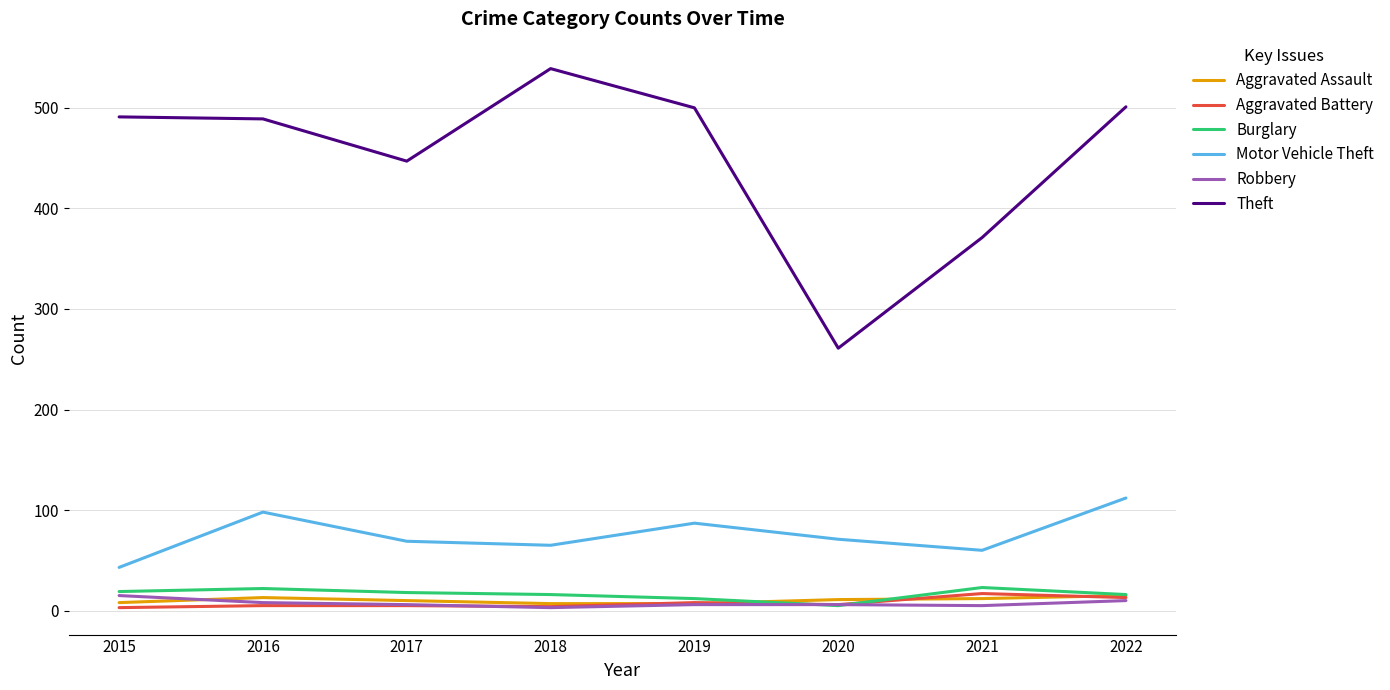

True or false: Motor Vehicle Theft and Robbery cross at least once.

False